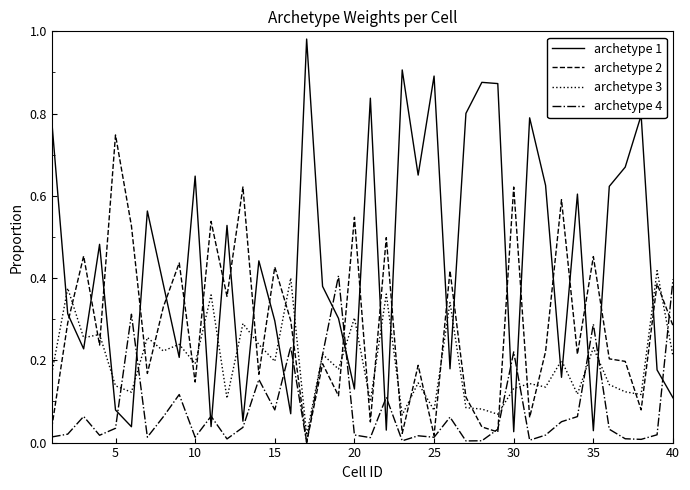

True or false: archetype 3 and archetype 1 intersect in this chart.

True